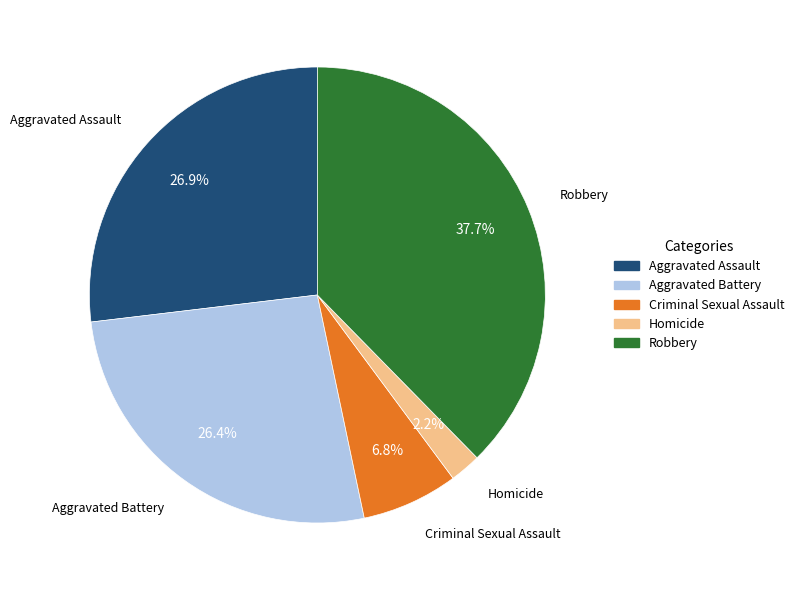

Which category has the biggest portion of the pie?

Robbery